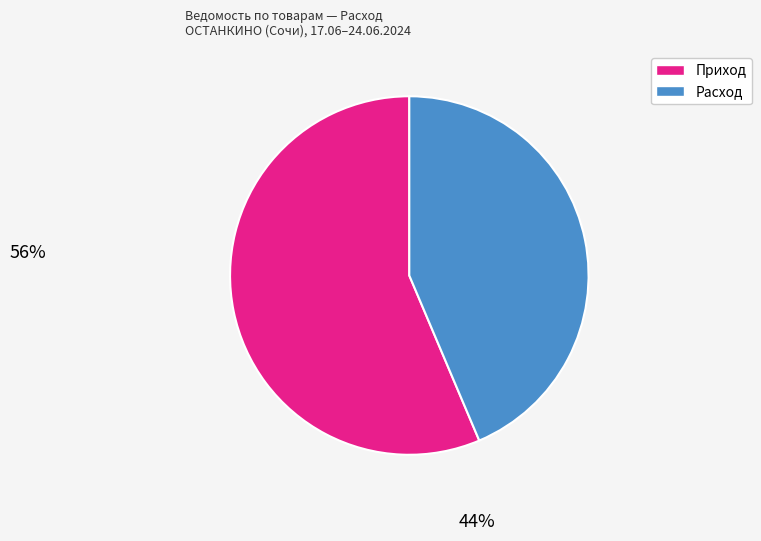

Is there any slice that represents more than half of the pie?

Yes